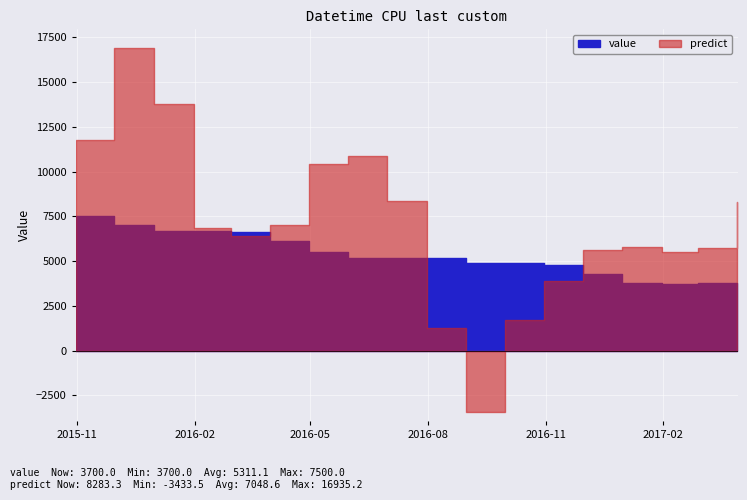

True or false: predict has more than 2 points higher than both neighbors.

True